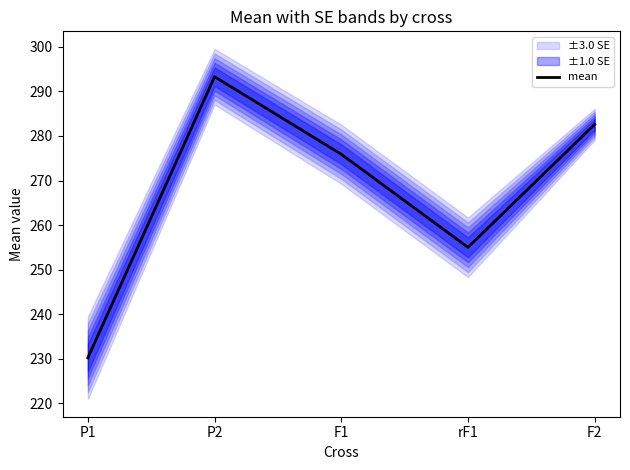

Reading right to left, extract all data points from this chart.

F2=282.6	rF1=255.0	F1=275.9	P2=293.3	P1=230.2